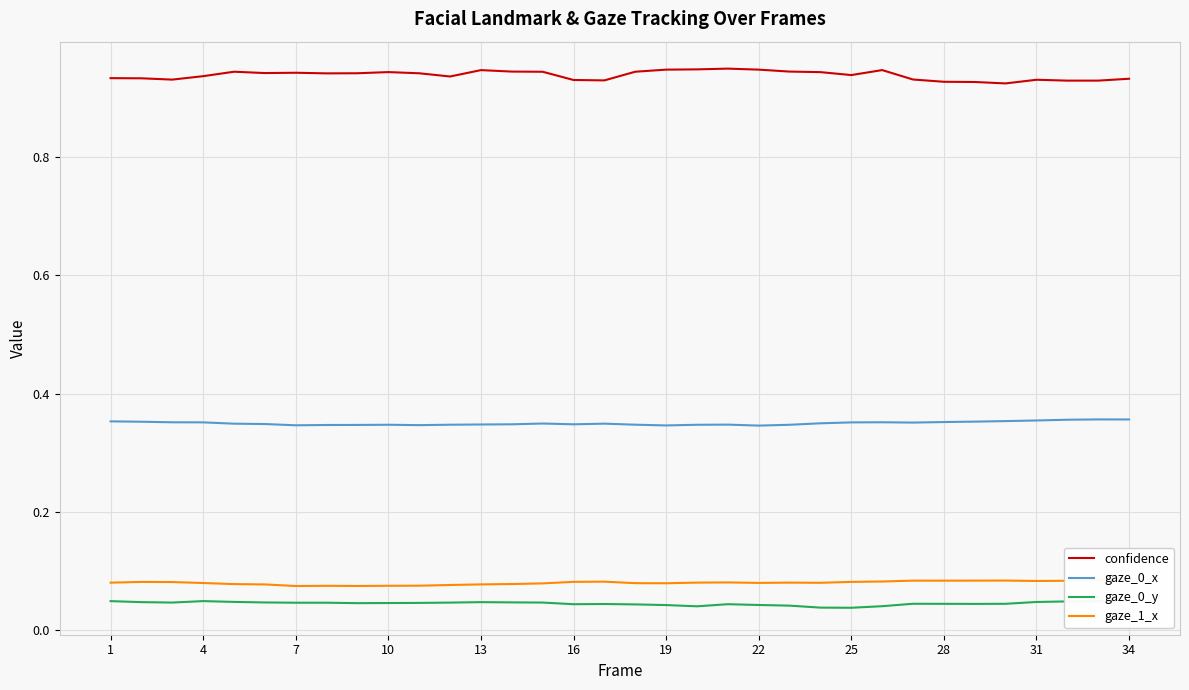

Reading left to right, extract all data points from this chart.

confidence: 0.9	0.9	0.9	0.9	0.9	0.9	0.9	0.9	0.9	0.9	0.9	0.9	0.9	0.9	0.9	0.9	0.9	0.9	0.9	0.9	1.0	0.9	0.9	0.9	0.9	0.9	0.9	0.9	0.9	0.9	0.9	0.9	0.9	0.9
gaze_0_x: 0.4	0.4	0.4	0.4	0.3	0.3	0.3	0.3	0.3	0.3	0.3	0.3	0.3	0.3	0.3	0.3	0.3	0.3	0.3	0.3	0.3	0.3	0.3	0.3	0.4	0.4	0.4	0.4	0.4	0.4	0.4	0.4	0.4	0.4
gaze_0_y: 0.0	0.0	0.0	0.0	0.0	0.0	0.0	0.0	0.0	0.0	0.0	0.0	0.0	0.0	0.0	0.0	0.0	0.0	0.0	0.0	0.0	0.0	0.0	0.0	0.0	0.0	0.0	0.0	0.0	0.0	0.0	0.0	0.0	0.0
gaze_1_x: 0.1	0.1	0.1	0.1	0.1	0.1	0.1	0.1	0.1	0.1	0.1	0.1	0.1	0.1	0.1	0.1	0.1	0.1	0.1	0.1	0.1	0.1	0.1	0.1	0.1	0.1	0.1	0.1	0.1	0.1	0.1	0.1	0.1	0.1